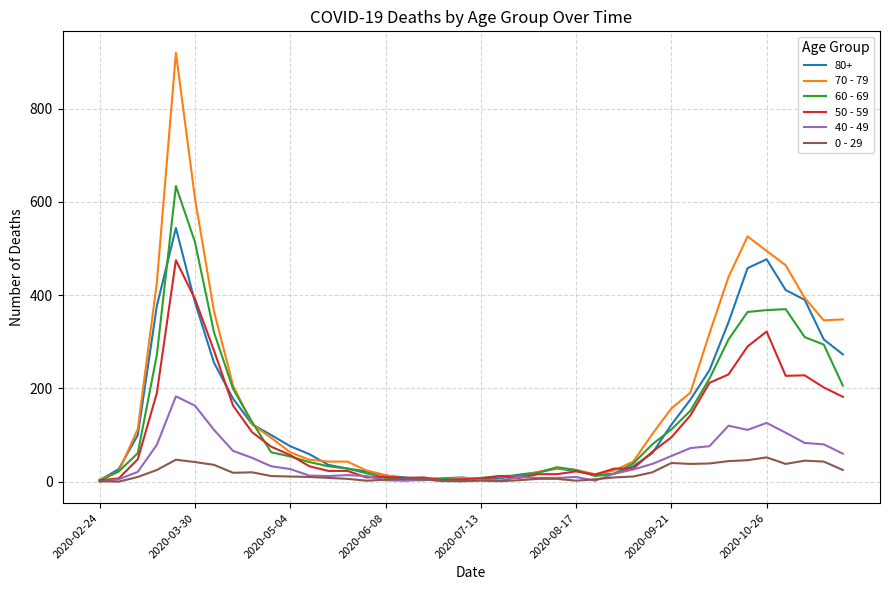

Rank the series by their maximum value, from lowest to highest.

0 - 29, 40 - 49, 50 - 59, 80+, 60 - 69, 70 - 79